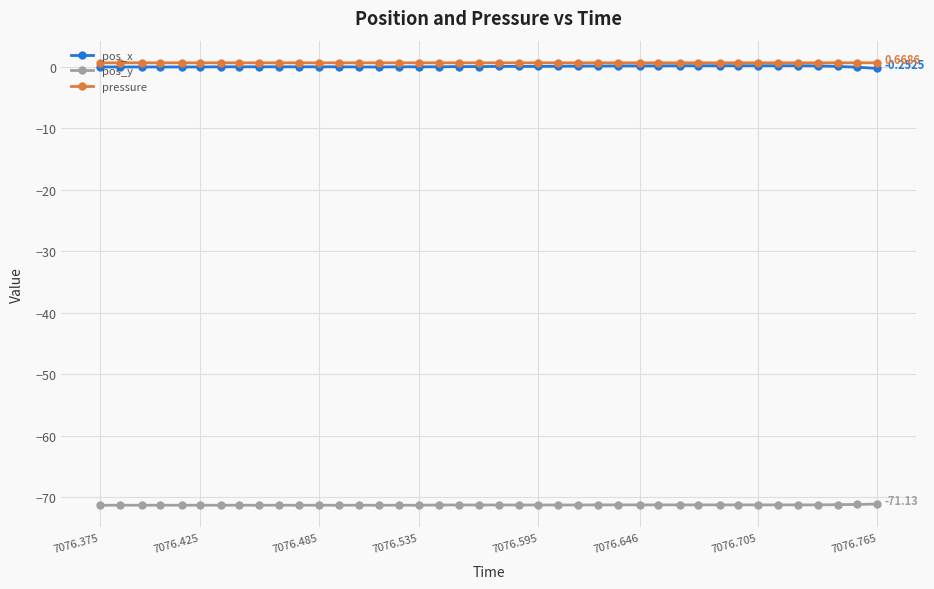

True or false: pos_x and pos_y cross at least once.

False